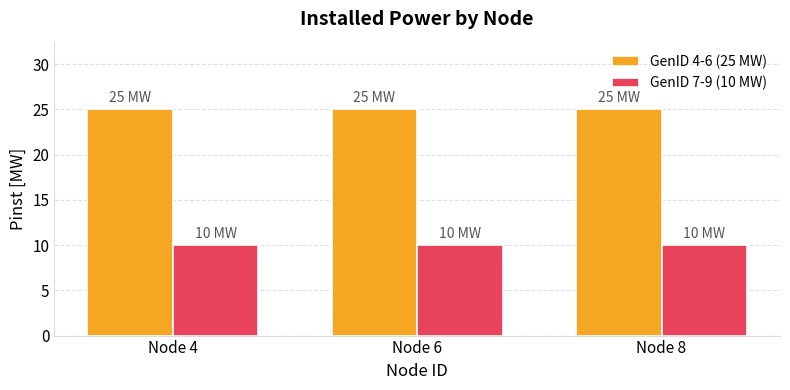

Rank the series at Node 8 from highest to lowest value.

GenID 4-6 (25 MW), GenID 7-9 (10 MW)